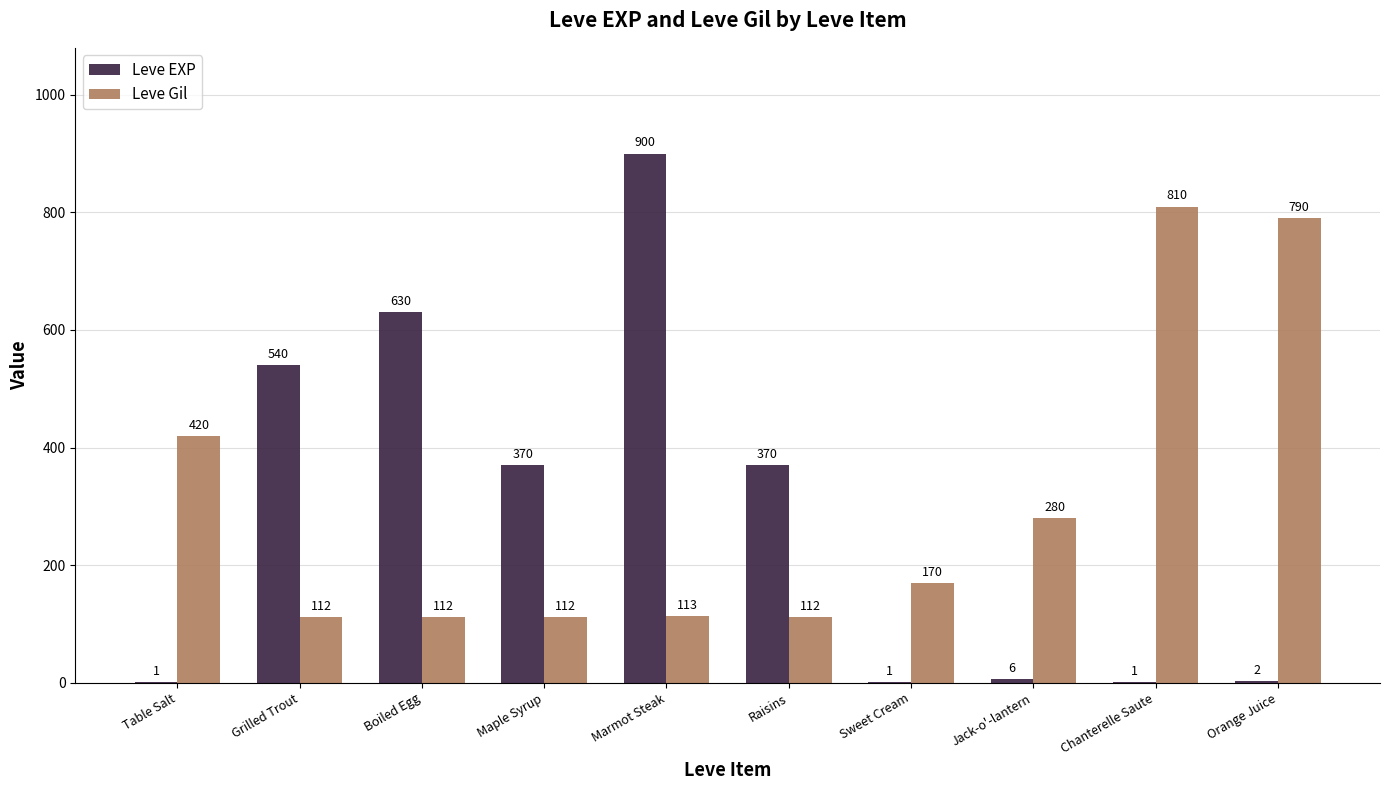

Reading left to right, list all the values displayed in this chart.

Leve EXP: 1	540	630	370	900	370	1	6	1	2
Leve Gil: 420	112	112	112	113	112	170	280	810	790